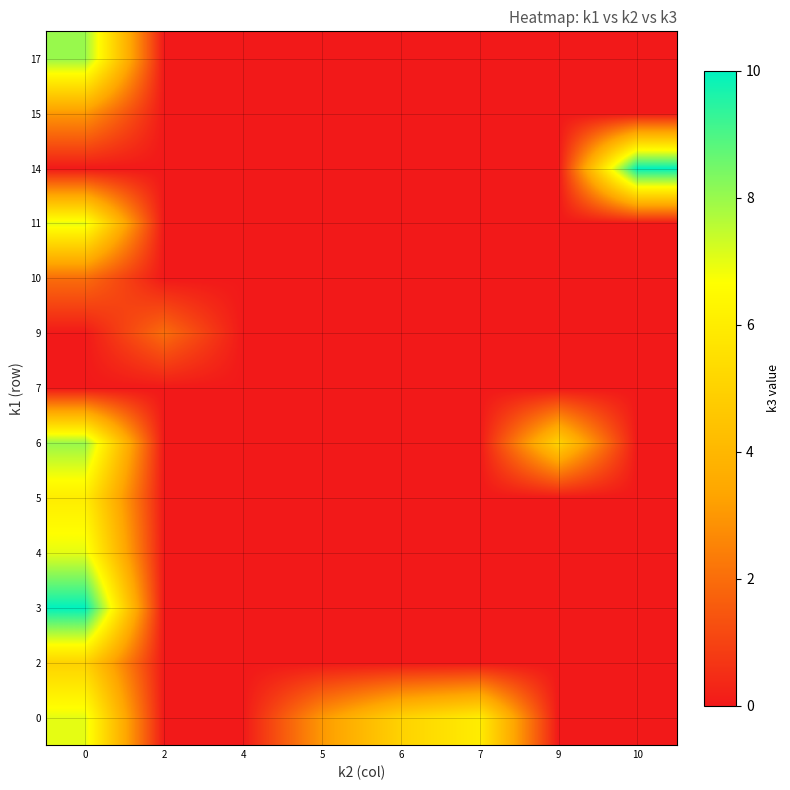

How many distinct data groups are displayed?

13